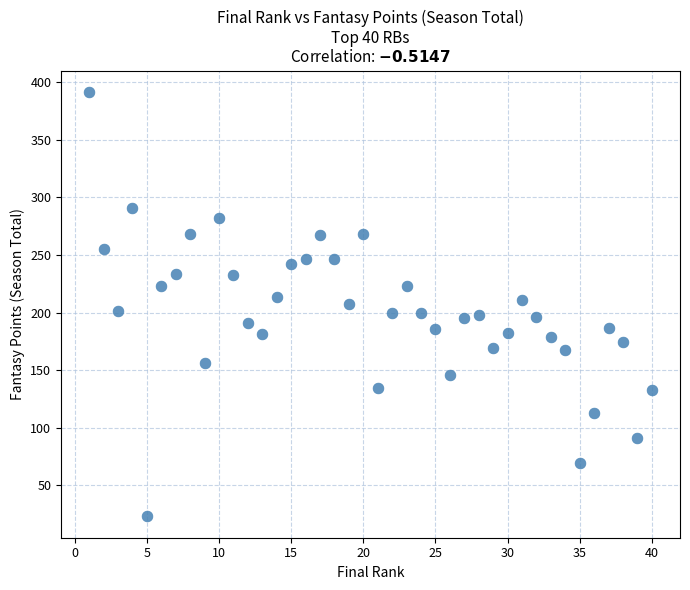

What is the range of Y values (max minus min)?

368.2